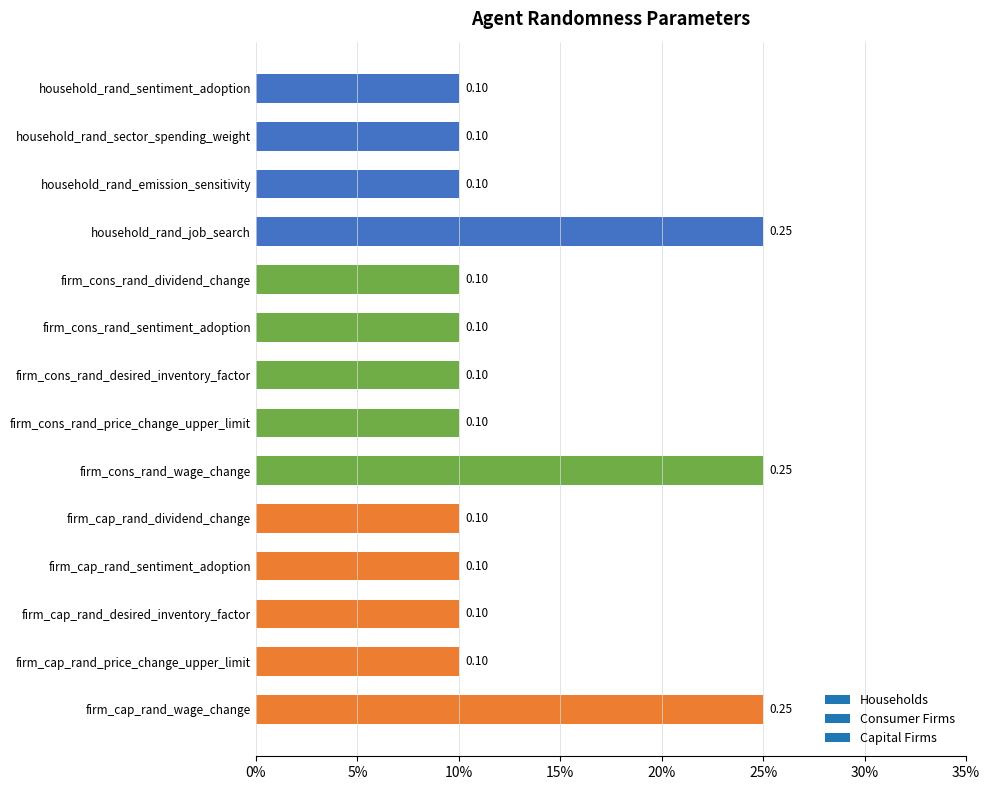

Are the bars horizontal?

Yes